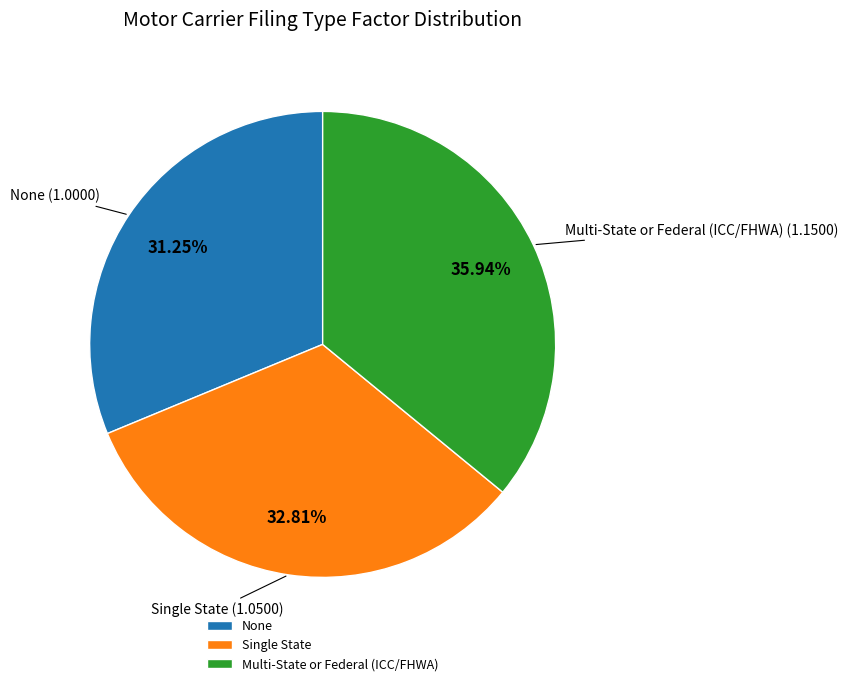

Which slice is the smallest?

None